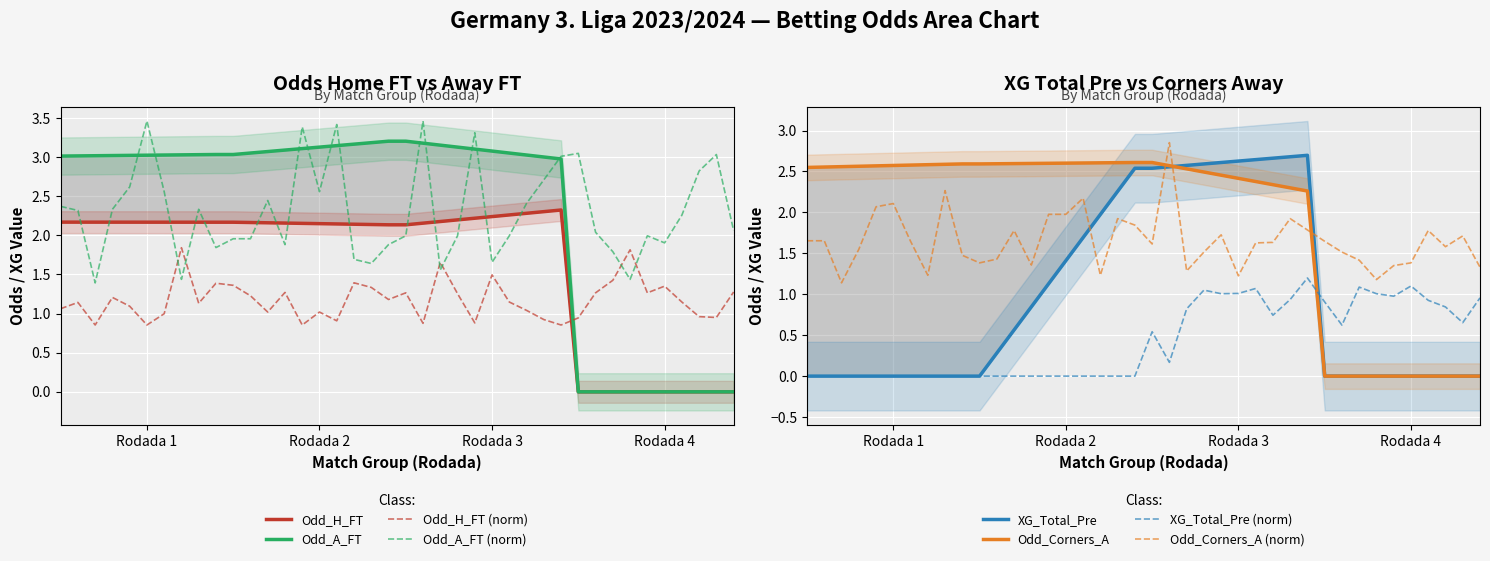

After their last crossing, which series has the higher values: Odd_A_FT (norm) or Odd_H_FT (norm)?

Odd_A_FT (norm)